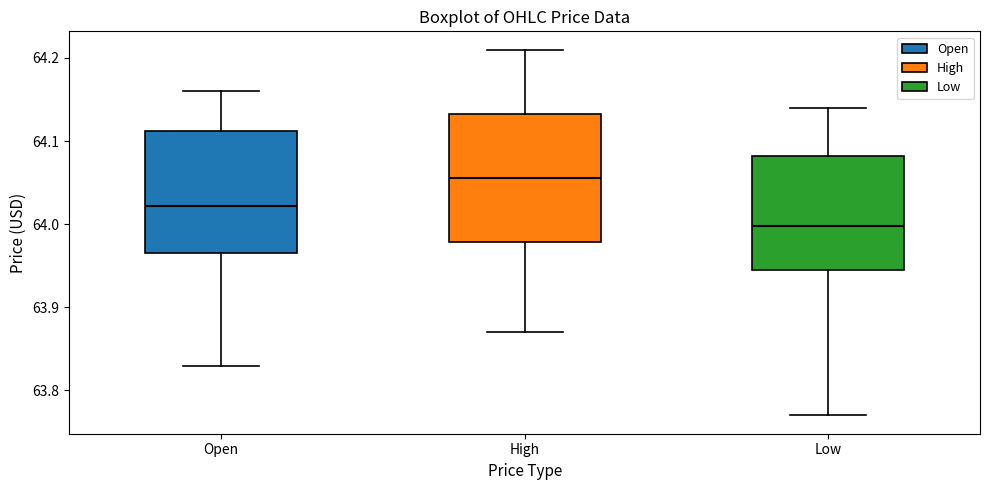

Where does the lower whisker of the box for Low end on the y-axis? The values are not printed on the chart, so give them approximately, as read against the axis.

63.77